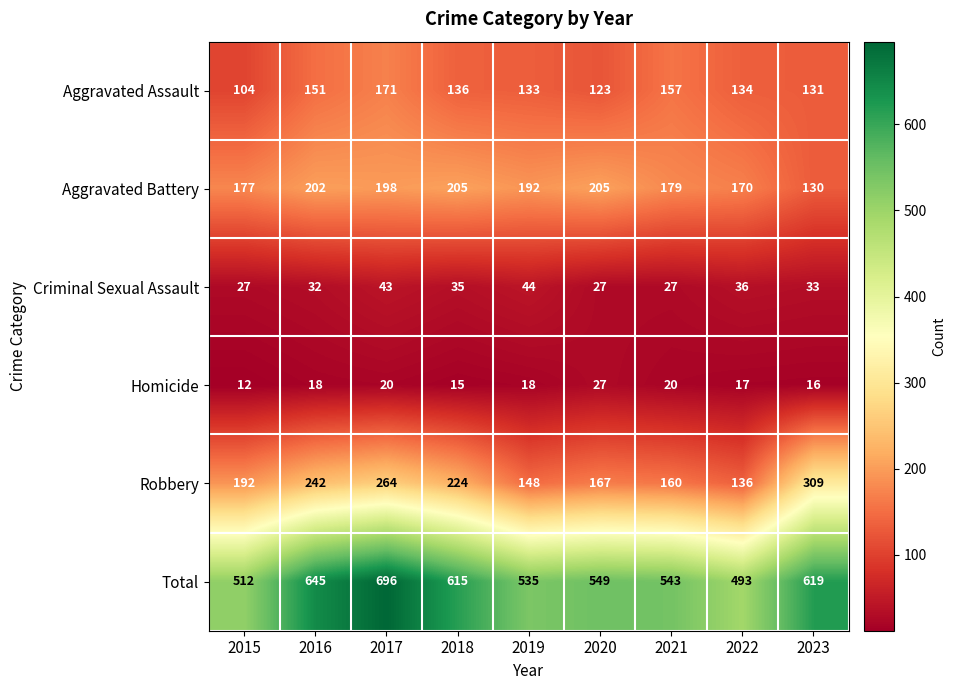

What is the total value across all series at 2018?

1230